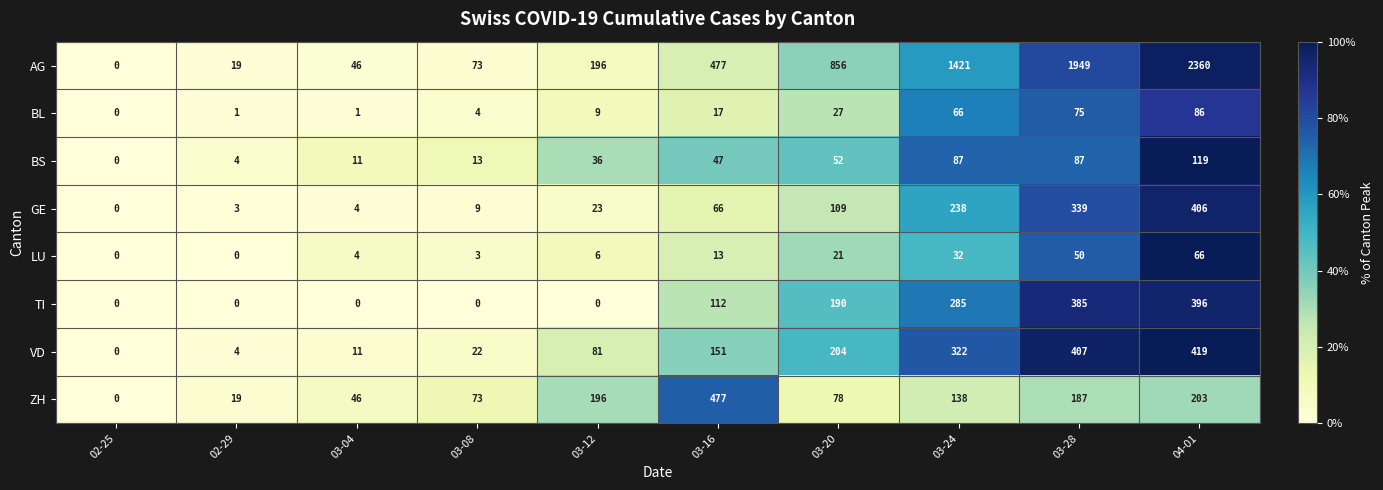

Rank the series by their maximum value, from highest to lowest.

AG, ZH, VD, GE, TI, BS, BL, LU